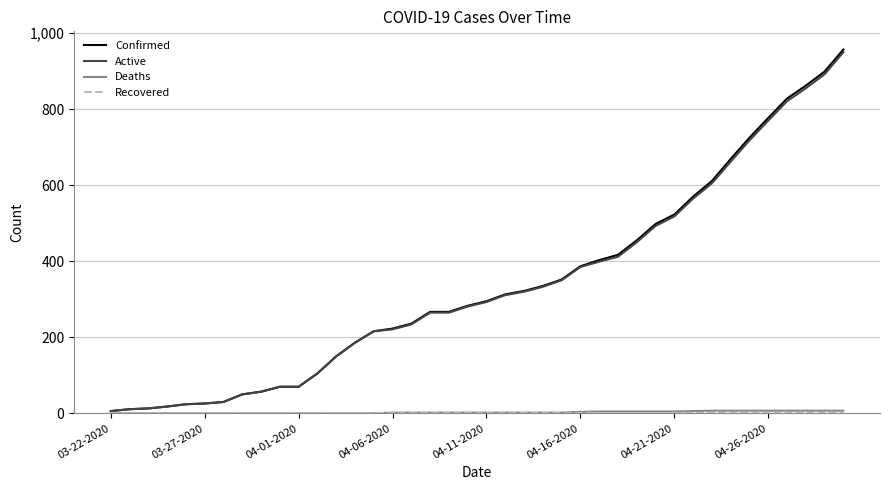

What is the maximum value for Confirmed?

957